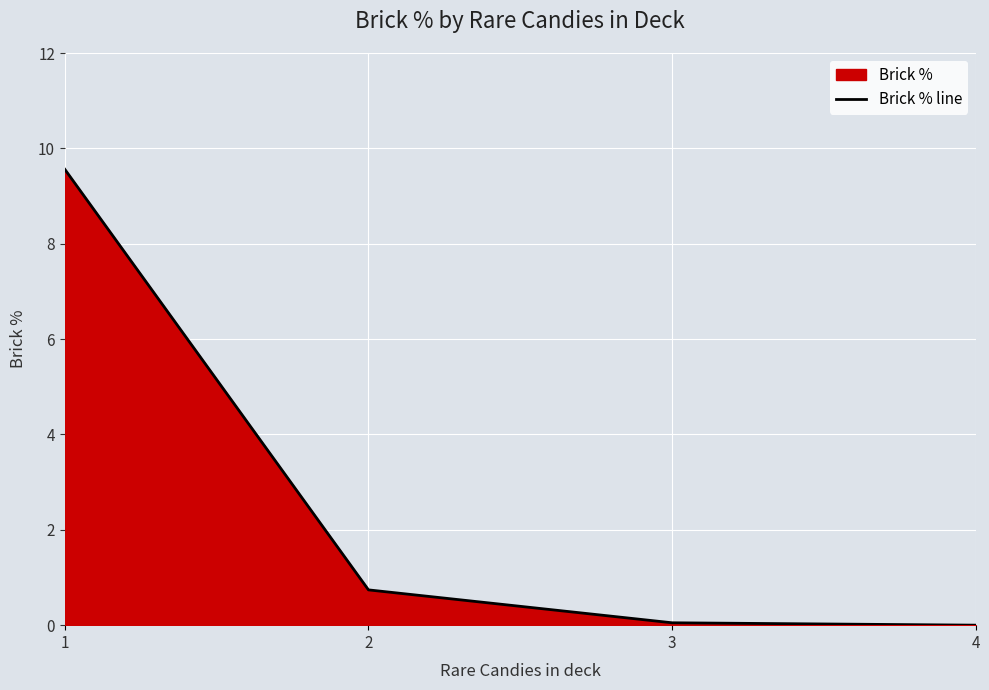

True or false: the data shows 0.1 at 3.

True